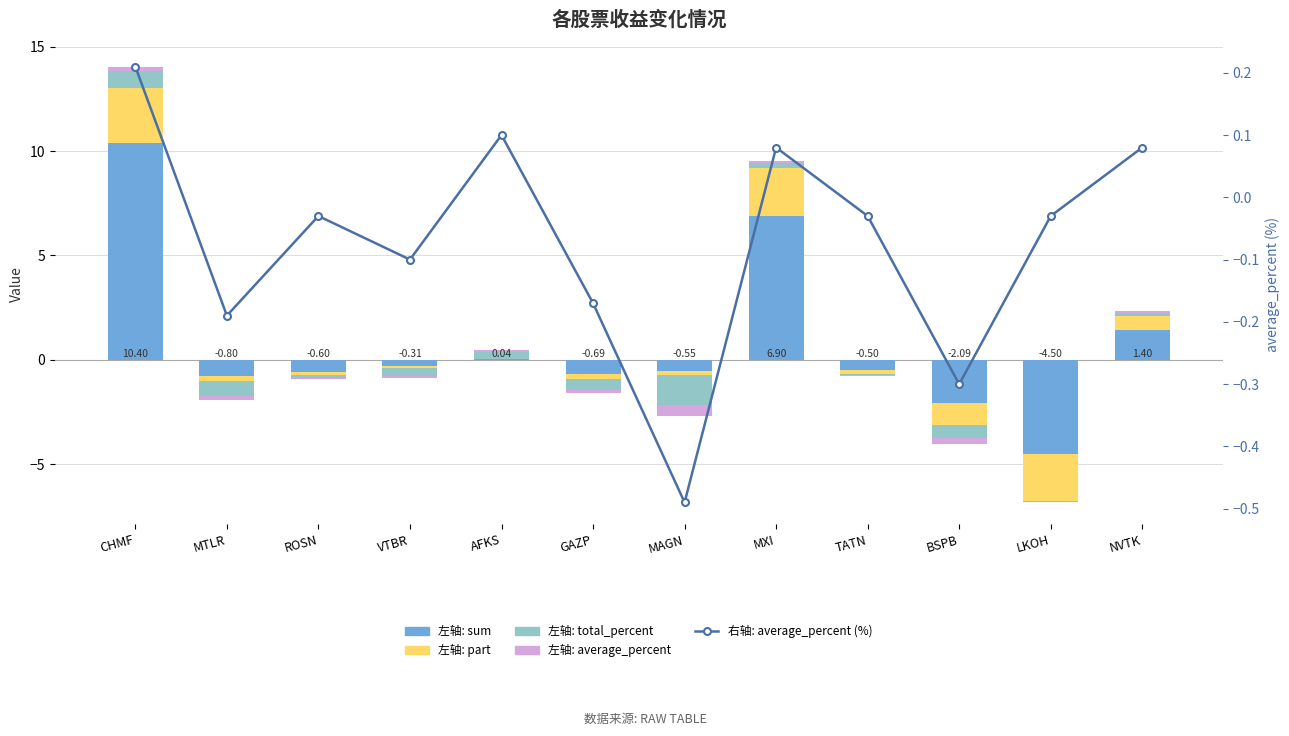

How many values in the 右轴: average_percent (%) series are below 0?

8